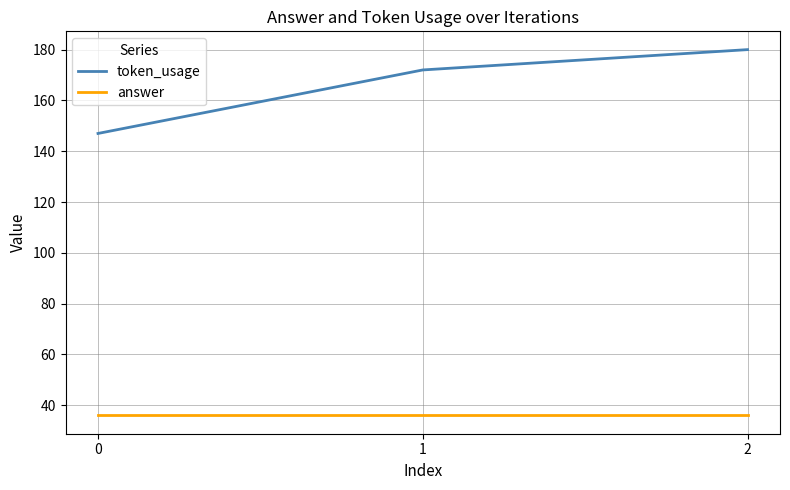

Which series changed the most between 1 and 2?

token_usage